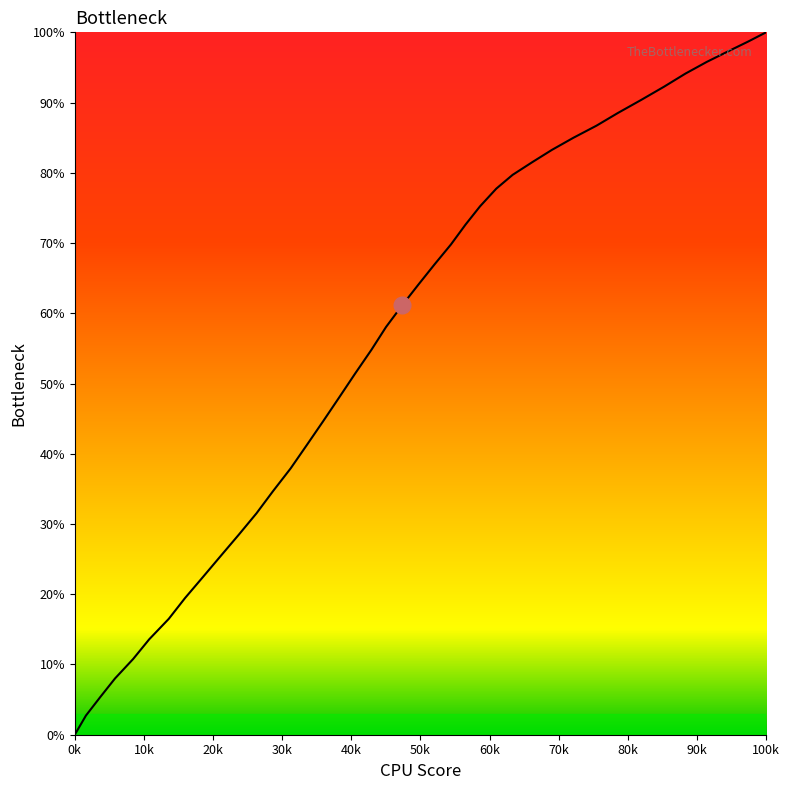

How many values are above zero?

39